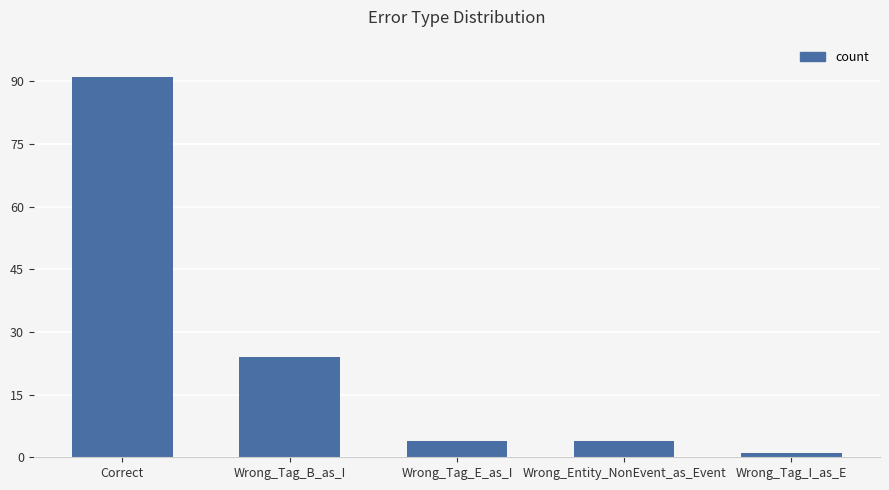

What is the difference between the maximum and minimum values?

90